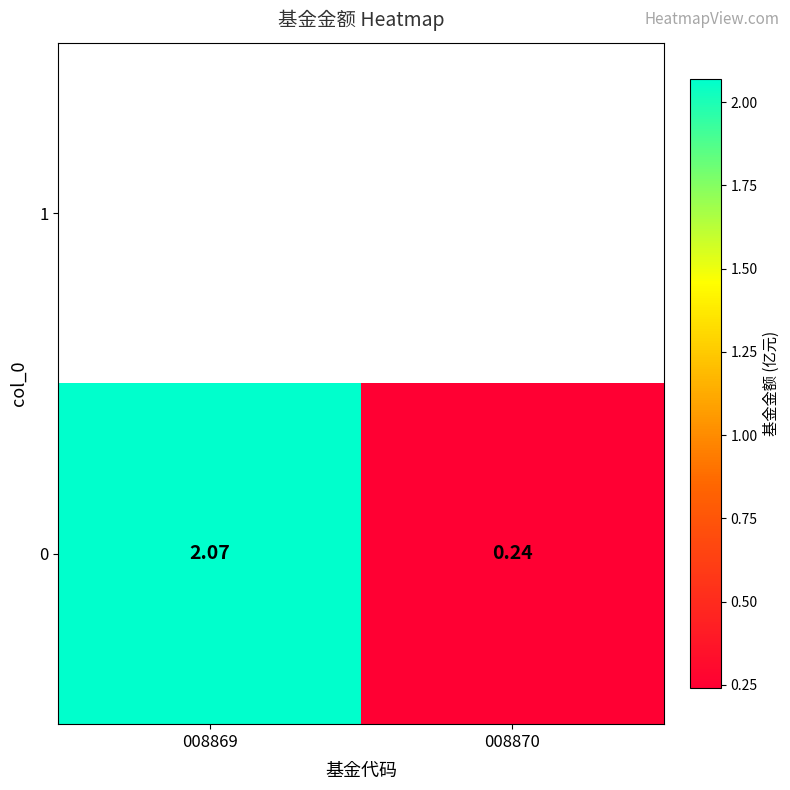

What is the minimum value shown in the chart?

0.2